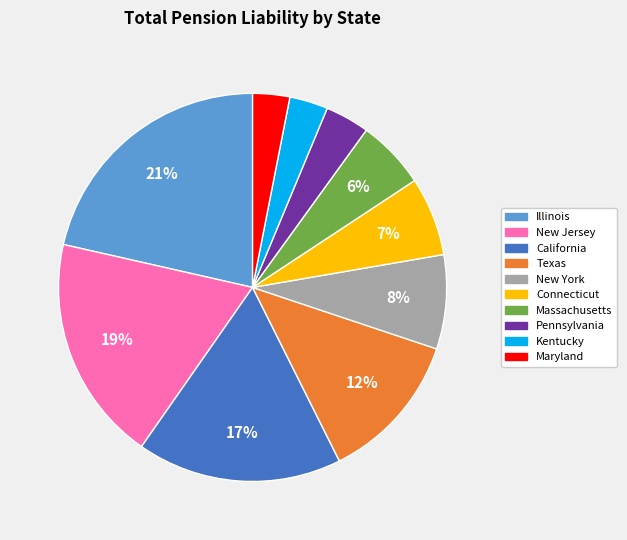

To the nearest percent, what percentage of the pie is Connecticut?

7%